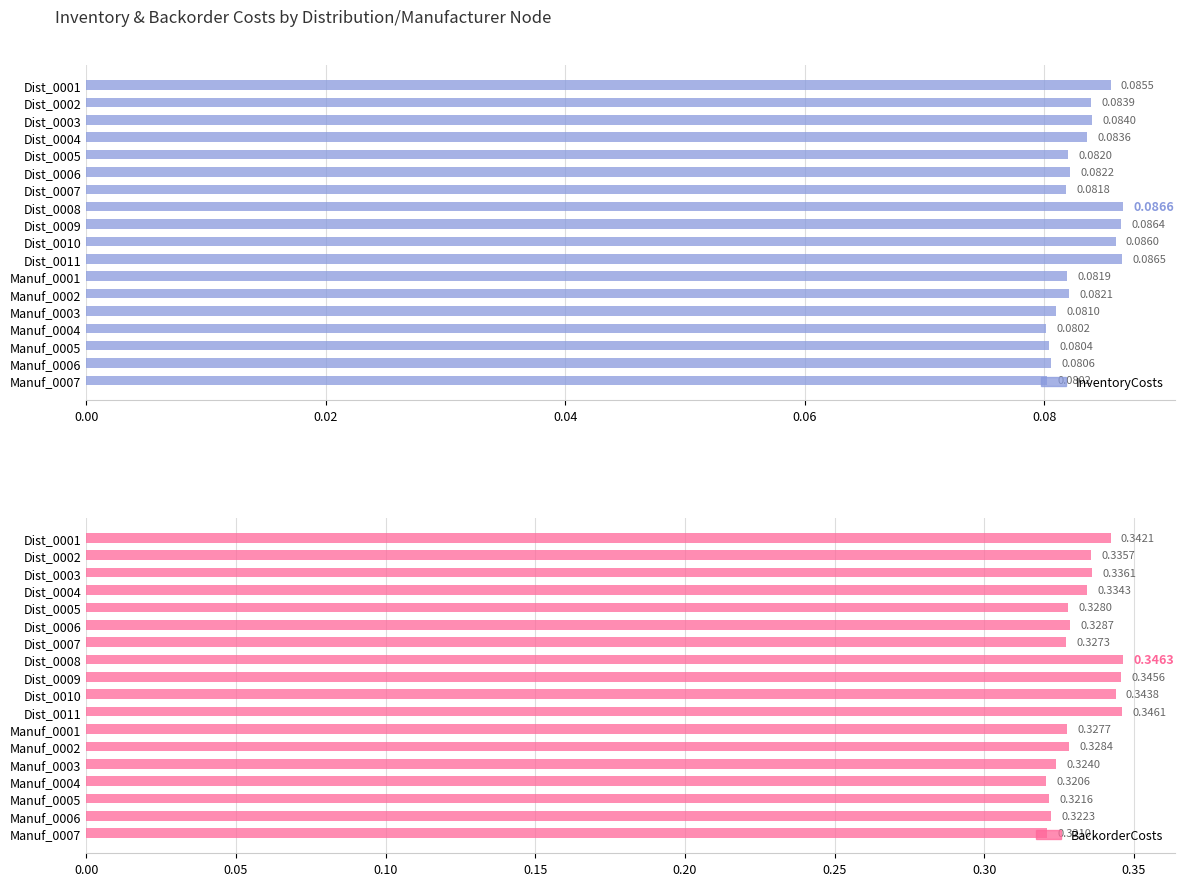

Does the chart contain any negative values?

No